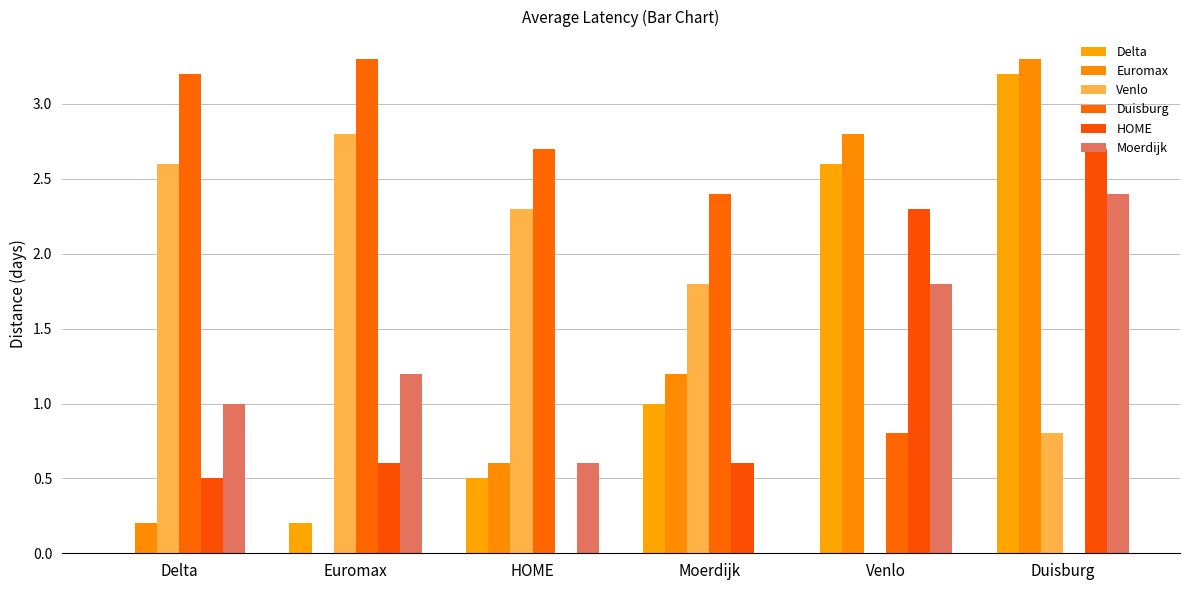

Which category has the lowest value across all series?

Delta